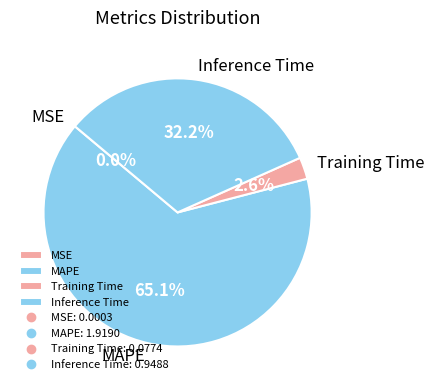

What is the majority slice?

MAPE